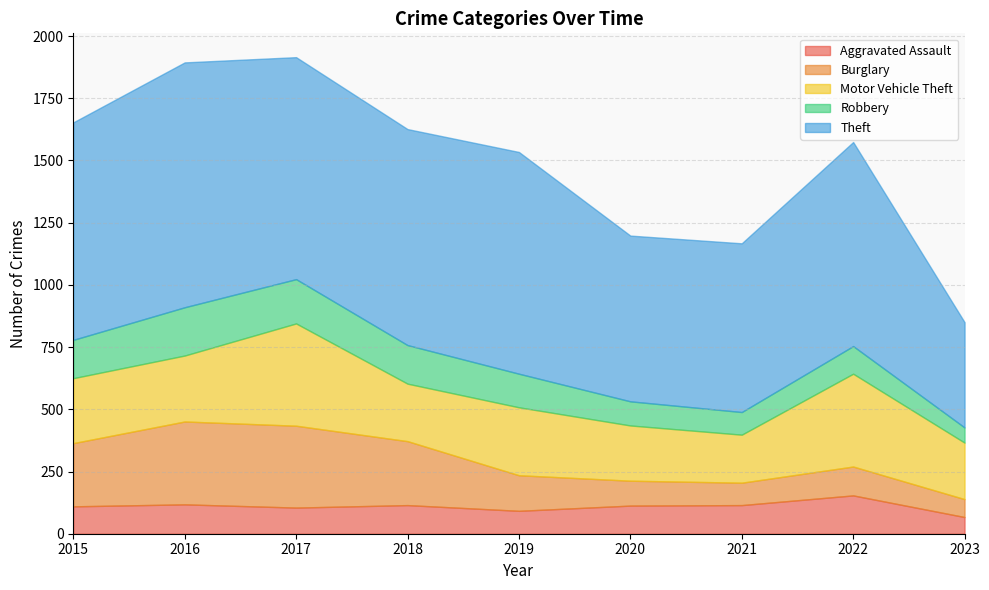

Where is the first local maximum for Motor Vehicle Theft?

2017